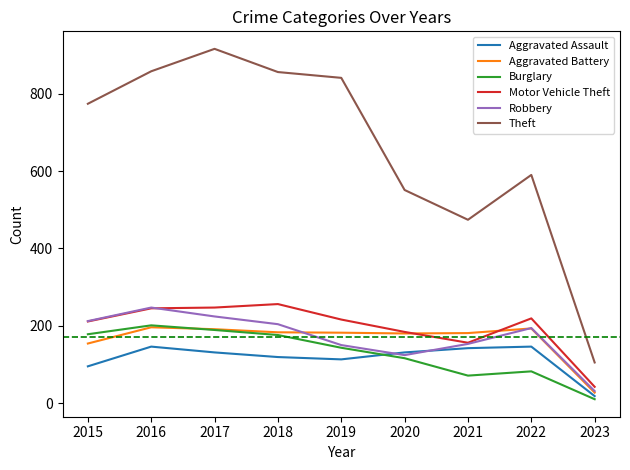

At which label does Motor Vehicle Theft reach its peak?

2018